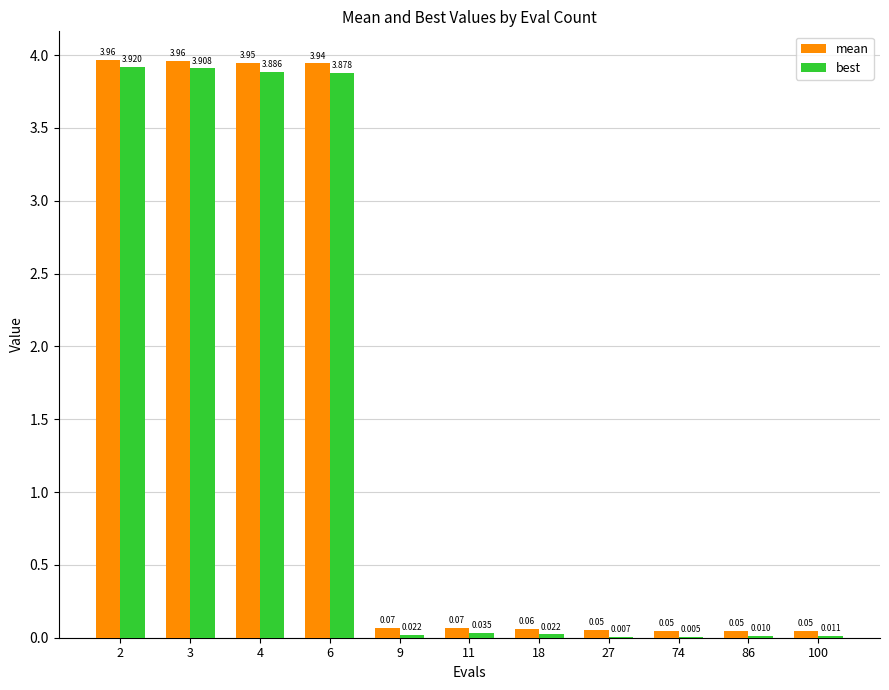

Which series has the largest total across all categories?

mean